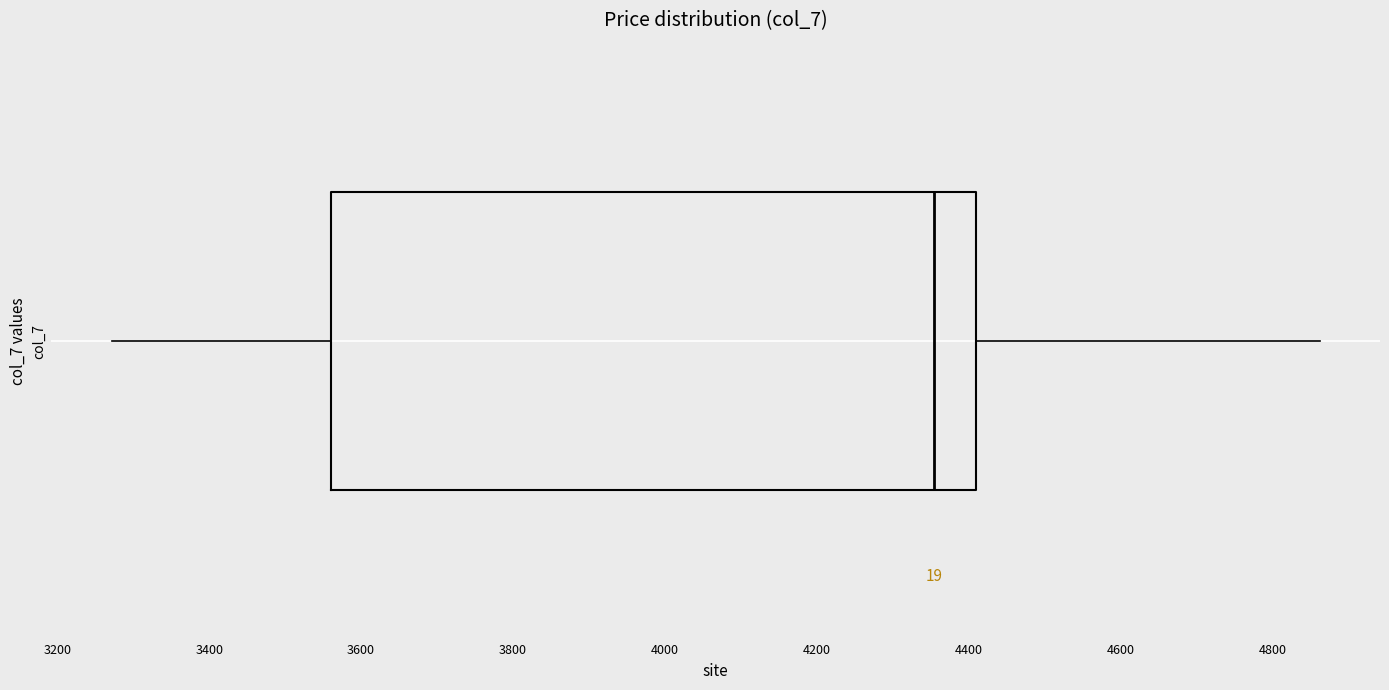

Transcribe this box plot: give where the median line is, the range the box spans, and where the two whiskers end, as read against the x-axis. The values are not printed on the chart, so give them approximately, as read against the axis.

median 4360, box 3560 to 4400, whiskers 3280 to 4860